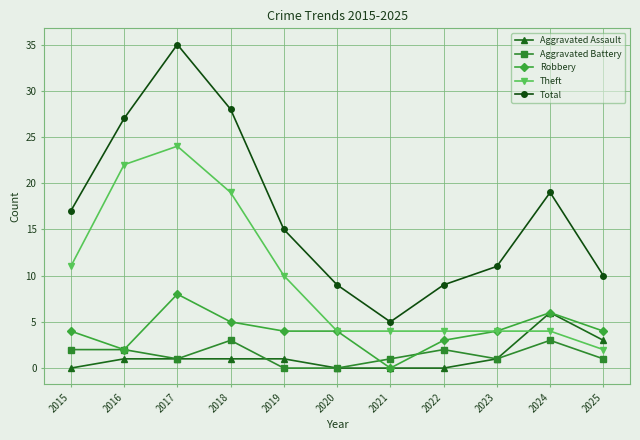

True or false: Total and Aggravated Assault intersect in this chart.

False